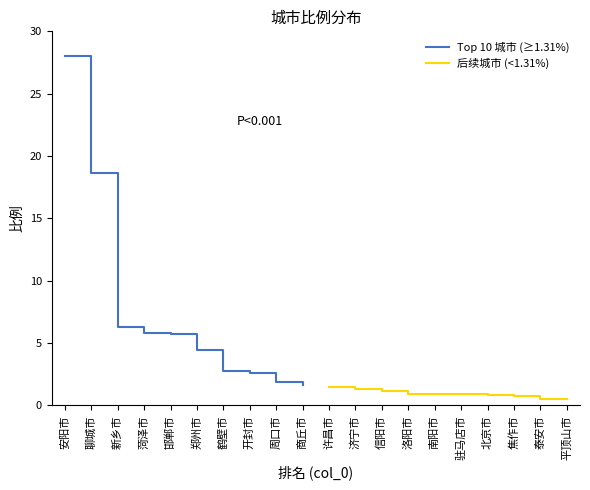

How many lines are shown in the chart?

2